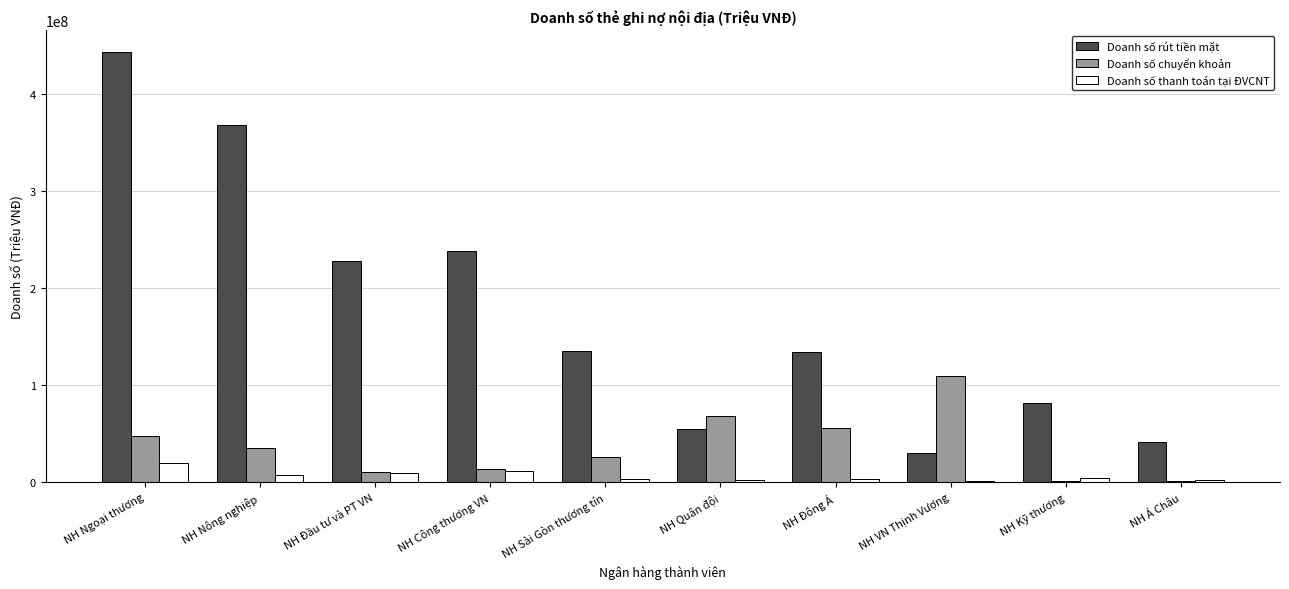

What is the difference between the maximum and minimum values in the Doanh số rút tiền mặt series?

412956514